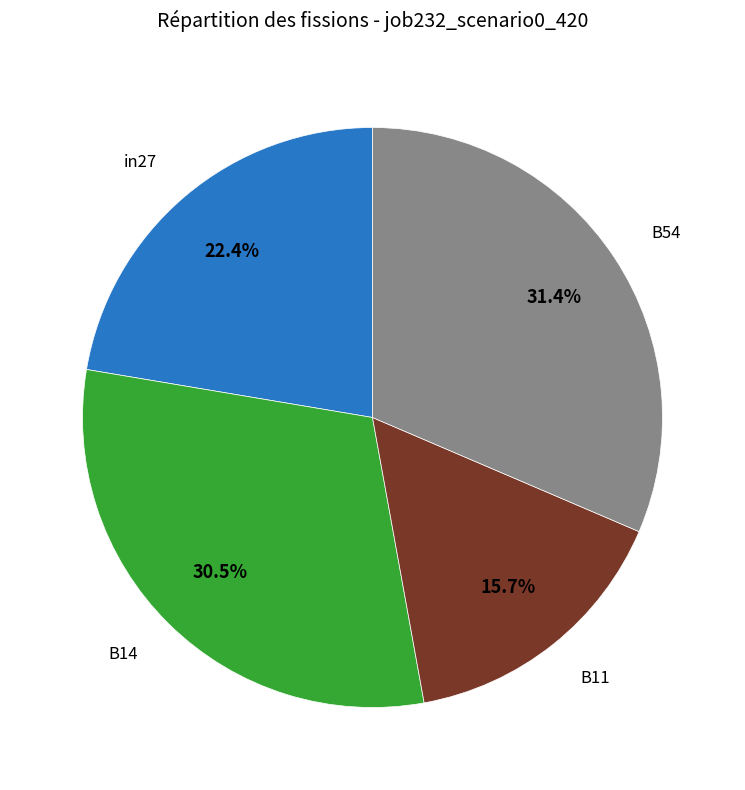

Does any single category account for the majority?

No